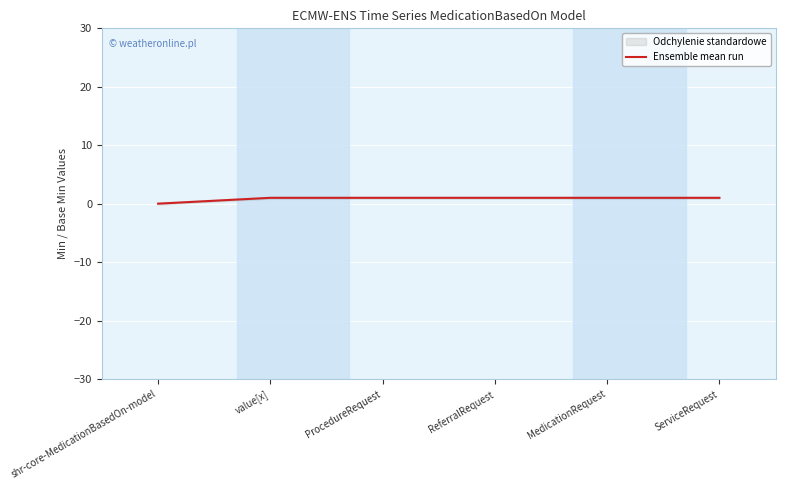

Reading left to right, list all the values displayed in this chart.

shr-core-MedicationBasedOn-model=0	value[x]=1	ProcedureRequest=1	ReferralRequest=1	MedicationRequest=1	ServiceRequest=1